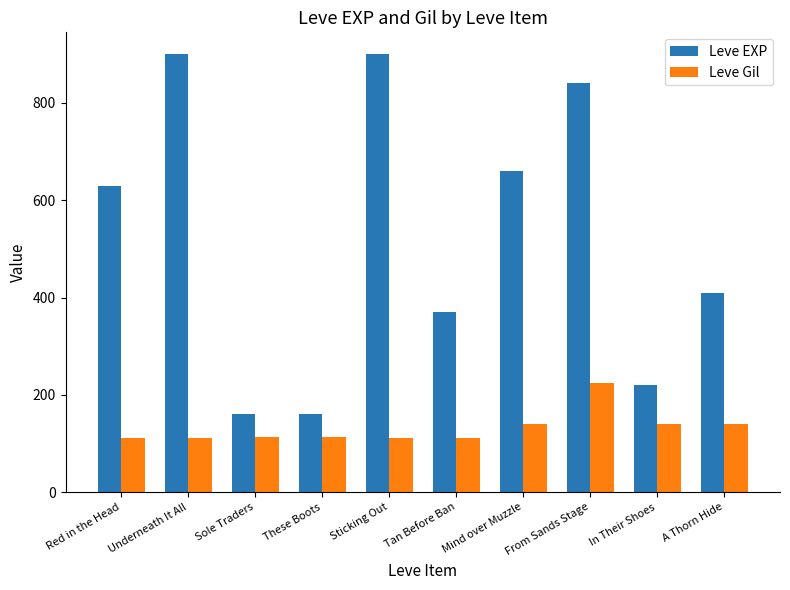

What is the spread (max minus min) of values at Red in the Head?

518